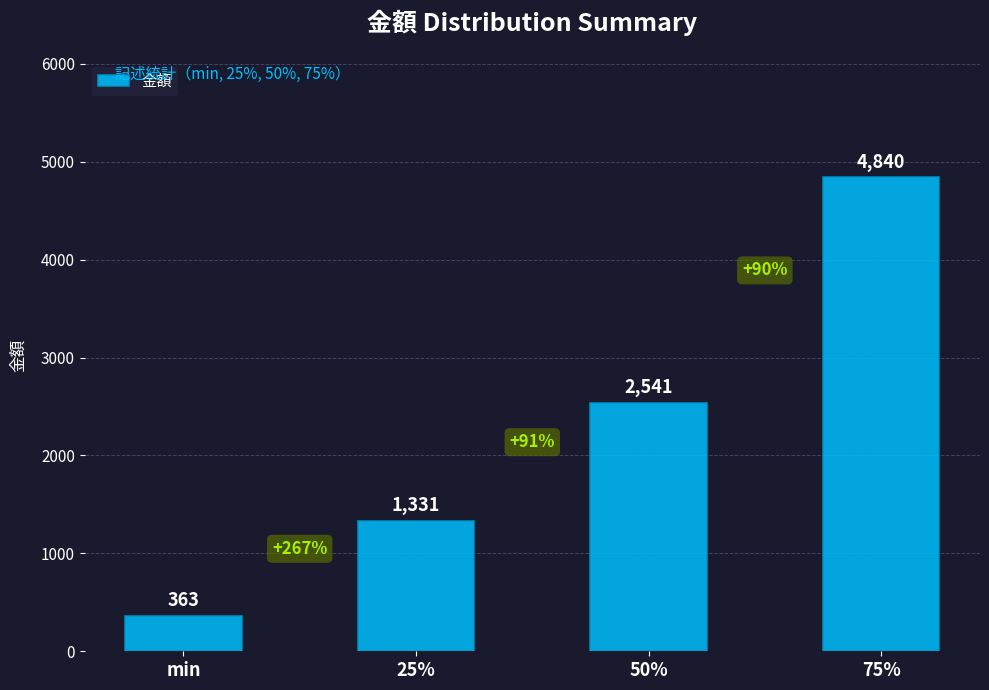

How many values are between 1331 and 4840?

3